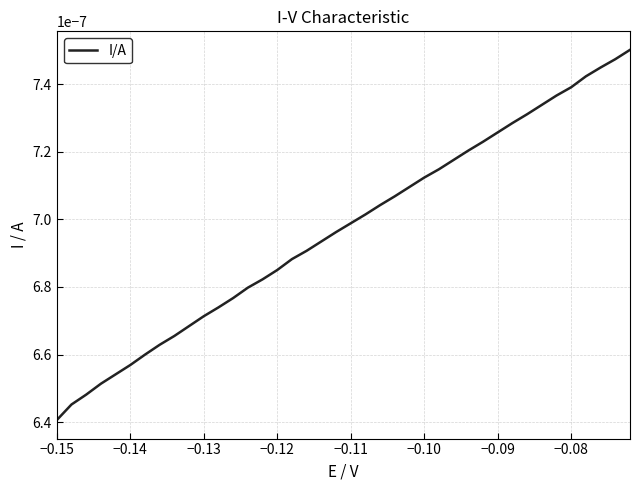

What is the label of the 7th point from the left?

−0.09